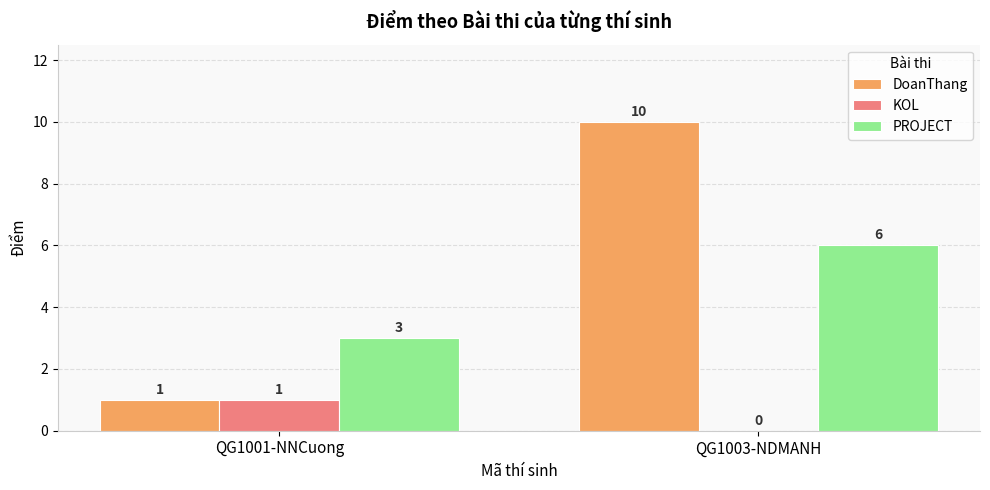

What is the total value across all series at QG1001-NNCuong?

5